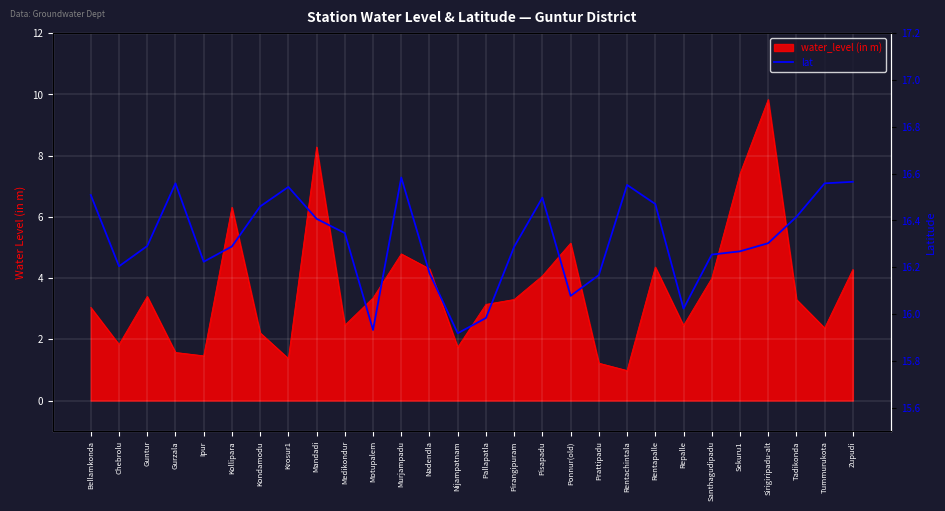

How many lines are shown in the chart?

1